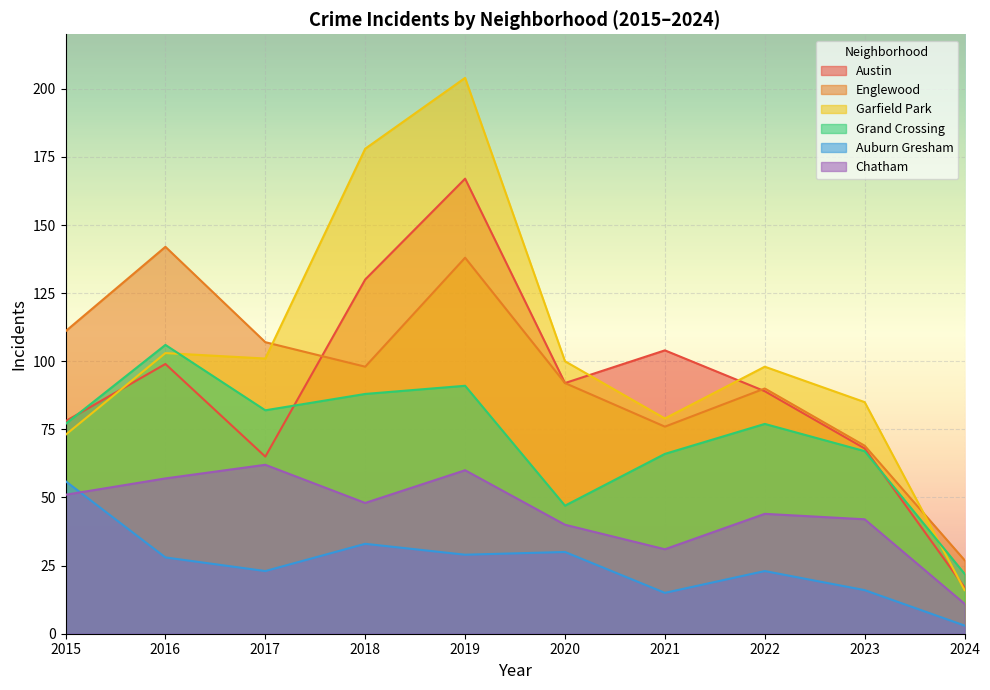

At which category is the sum across all series the highest?

2019